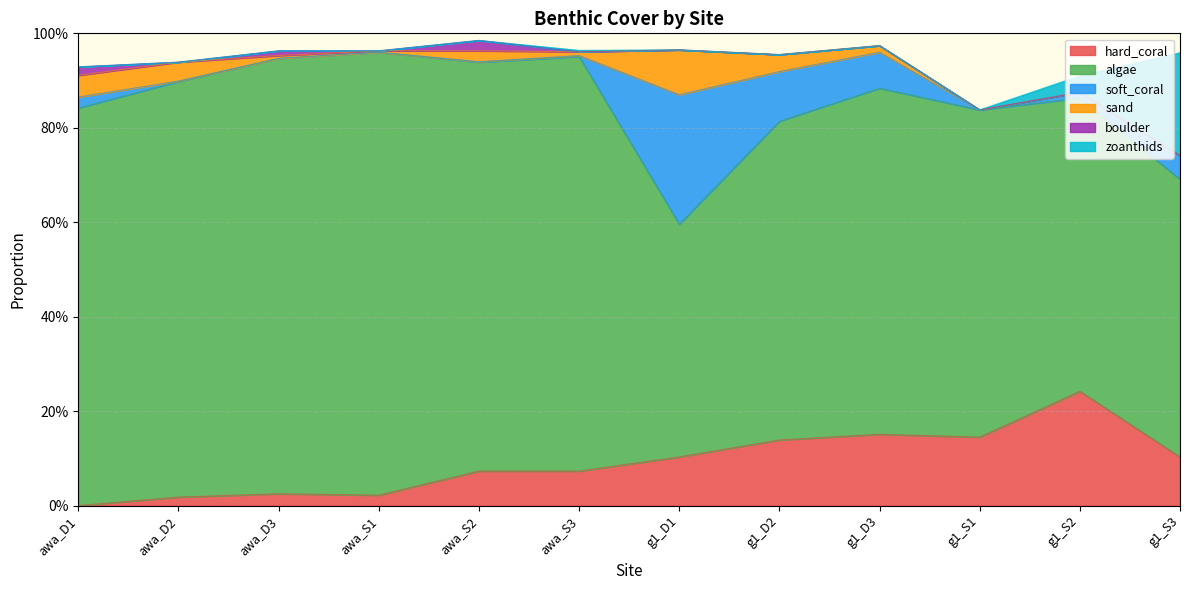

The value of soft_coral at g1_S3 is 0.1. True or false?

True